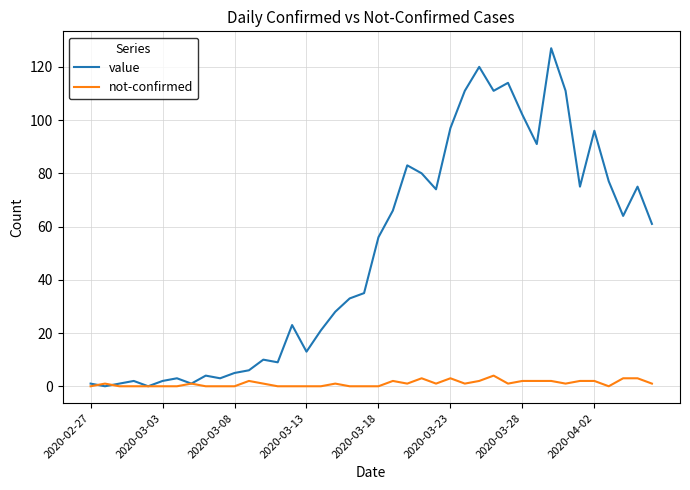

Which series has the largest total across all categories?

value